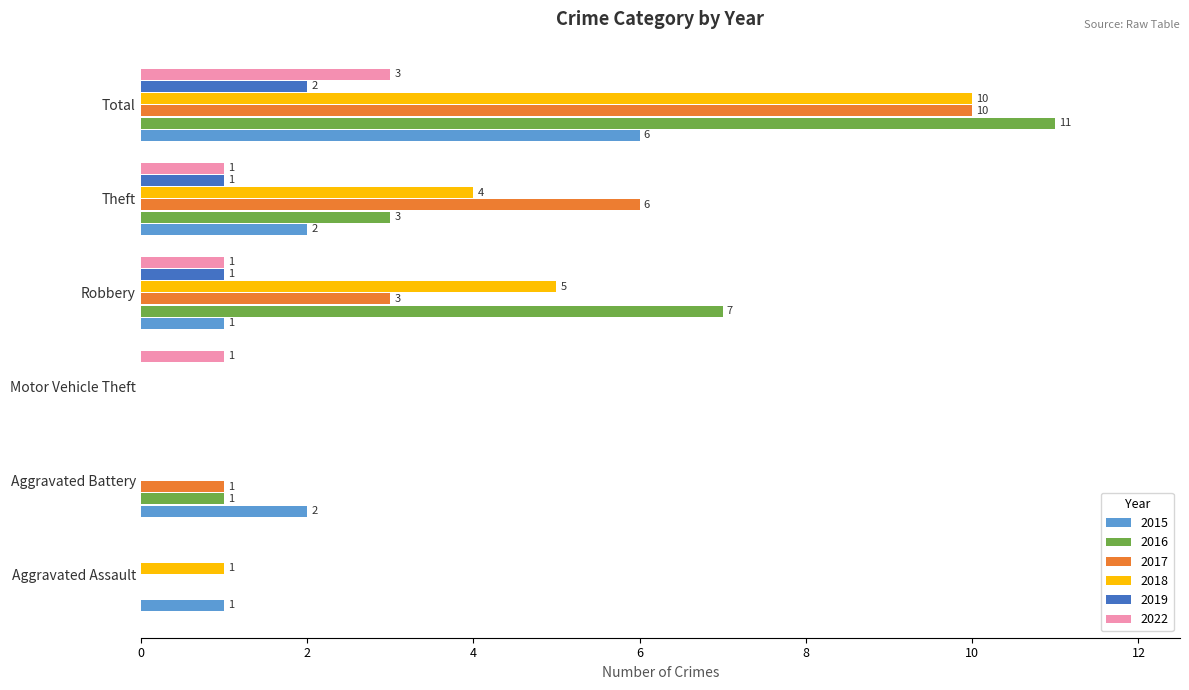

What is the sum of all 2016 values?

22